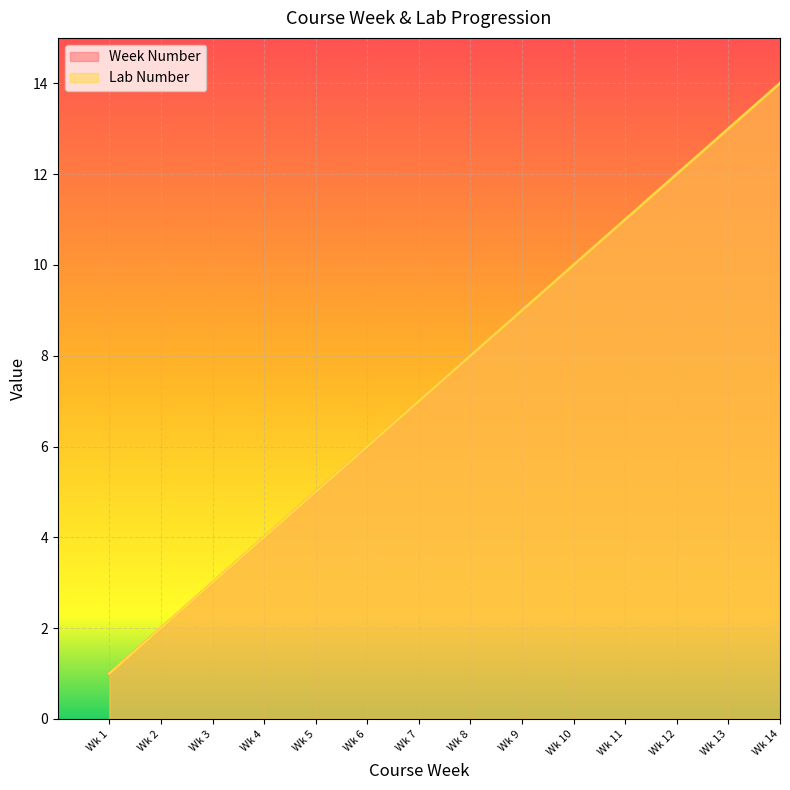

Reading left to right, what are all the values shown in this chart?

Week Number: Wk 1=1	Wk 2=2	Wk 3=3	Wk 4=4	Wk 5=5	Wk 6=6	Wk 7=7	Wk 8=8	Wk 9=9	Wk 10=10	Wk 11=11	Wk 12=12	Wk 13=13	Wk 14=14
Lab Number: Wk 1=1	Wk 2=2	Wk 3=3	Wk 4=4	Wk 5=5	Wk 6=6	Wk 7=7	Wk 8=8	Wk 9=9	Wk 10=10	Wk 11=11	Wk 12=12	Wk 13=13	Wk 14=14